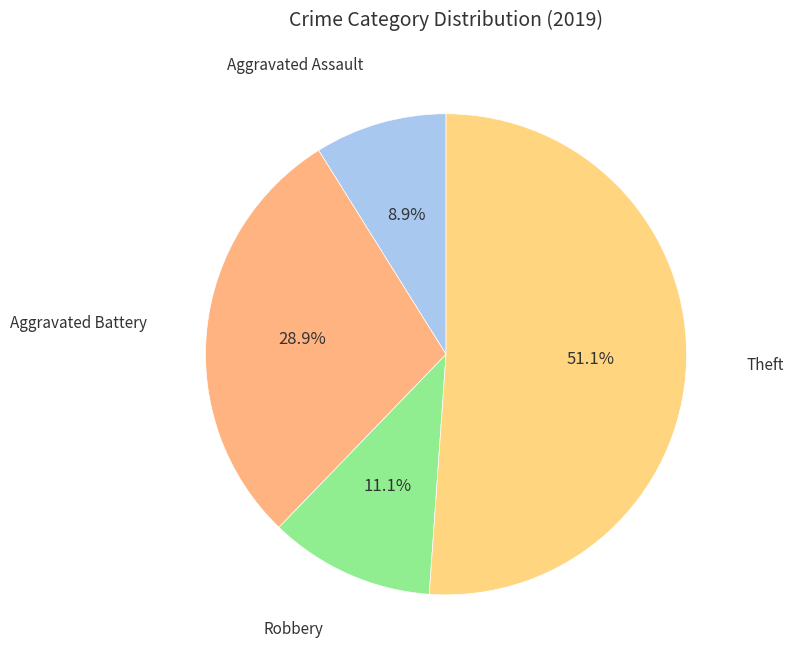

How many slices are in this pie chart?

4